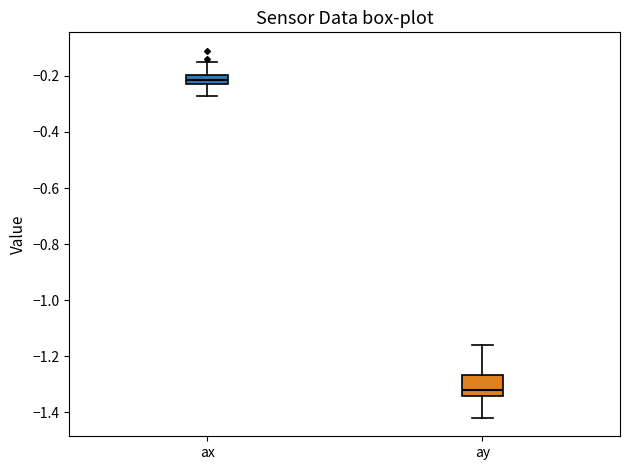

Reading left to right, transcribe this box plot: for each box, give where its median line is, the range the box spans, and where its two whiskers end, as read against the y-axis. The values are not printed on the chart, so give them approximately, as read against the axis.

ax: median -0.22 (inside the box), box -0.22 to -0.20, whiskers -0.26 to -0.14
ay: median -1.32, box -1.34 to -1.26, whiskers -1.42 to -1.16